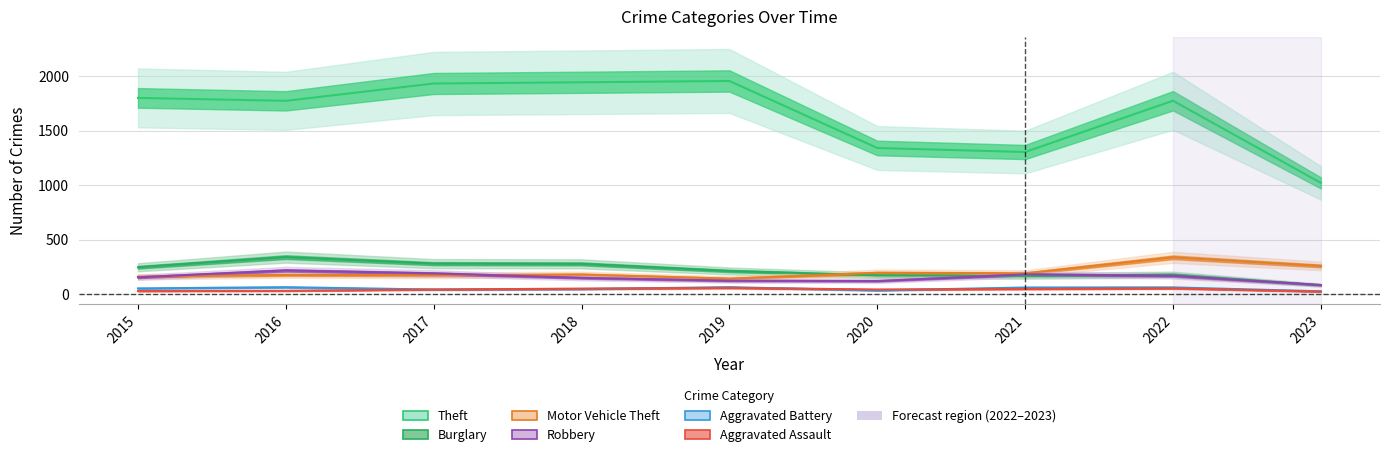

Is it true that Aggravated Battery equals 73 at 2015?

False